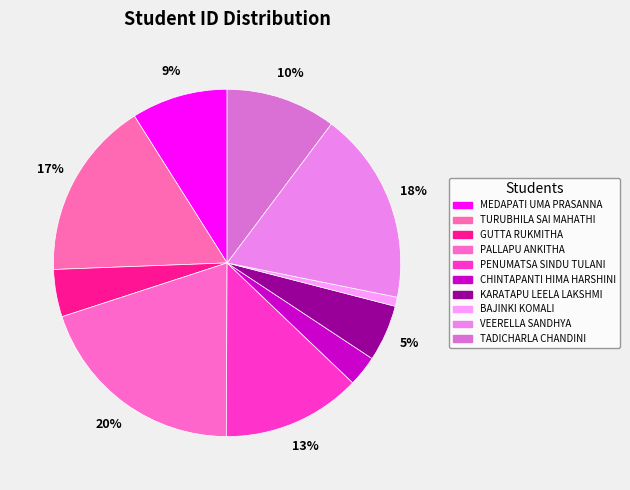

Which has a higher value, VEERELLA SANDHYA or PALLAPU ANKITHA?

PALLAPU ANKITHA